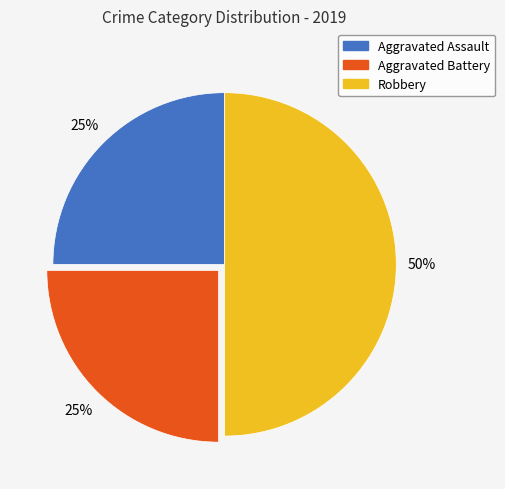

To the nearest percent, what portion does Aggravated Assault represent?

25%